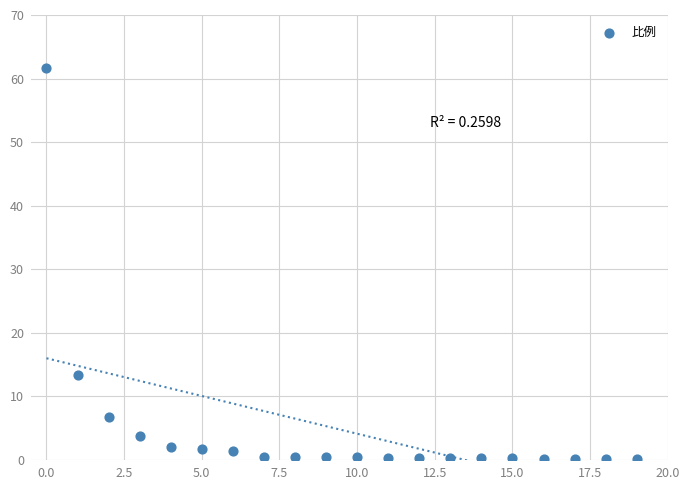

What Y value in the scatter plot is closest to 30?

13.4